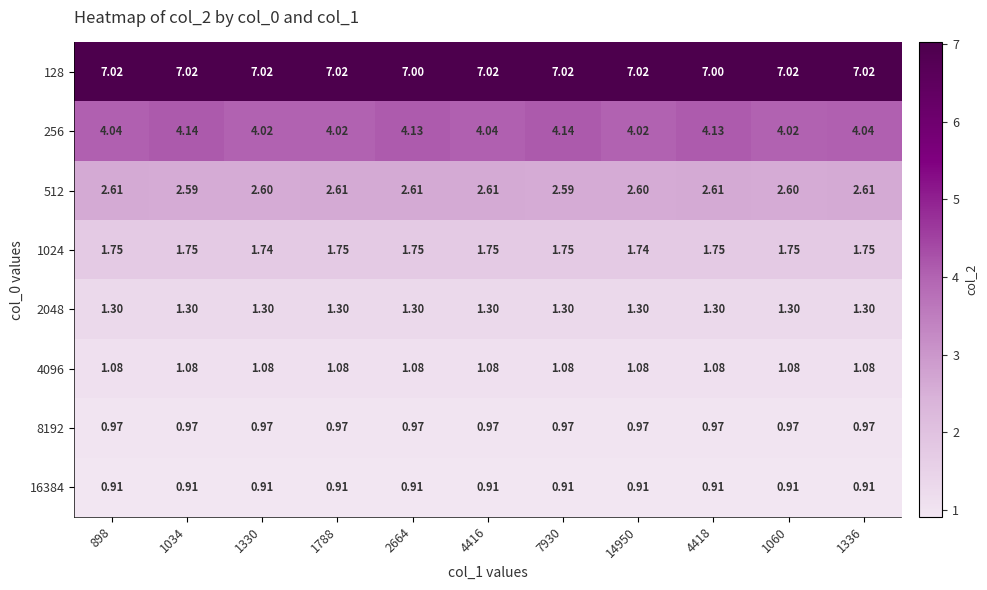

Is the value of 1024 at 7930 greater than the value of 16384 at 1336?

Yes